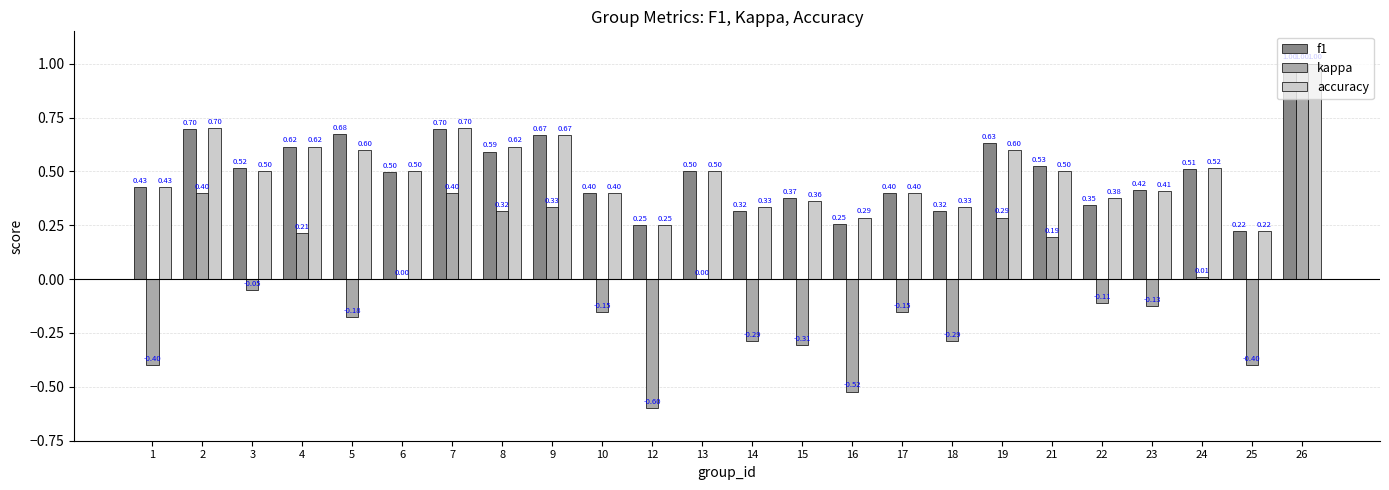

Is the value of kappa at 16 greater than the value of accuracy at 3?

No